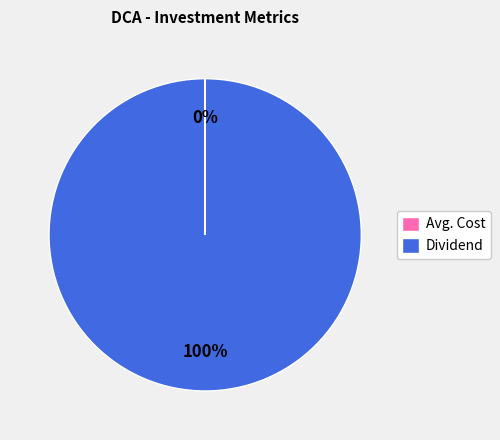

Which slice represents more than half of the pie?

Dividend